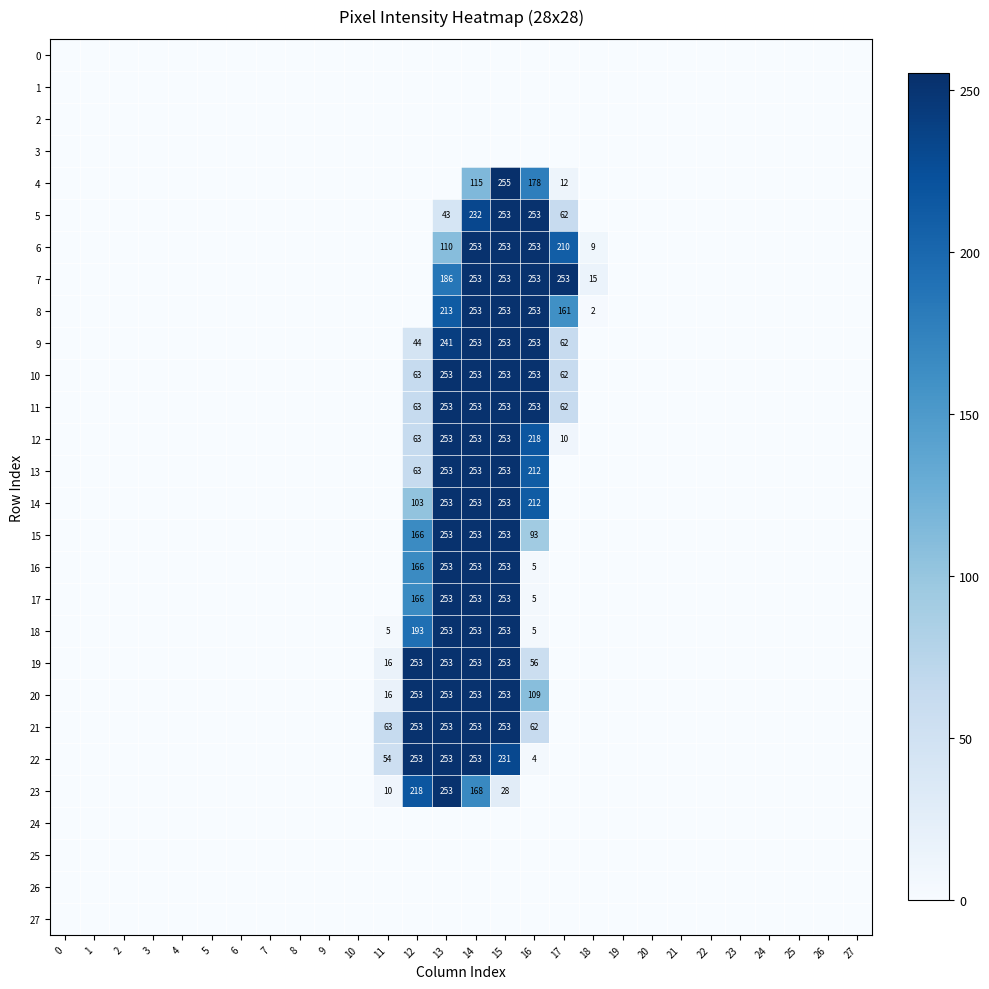

At how many categories does at least one series exceed 60?

7